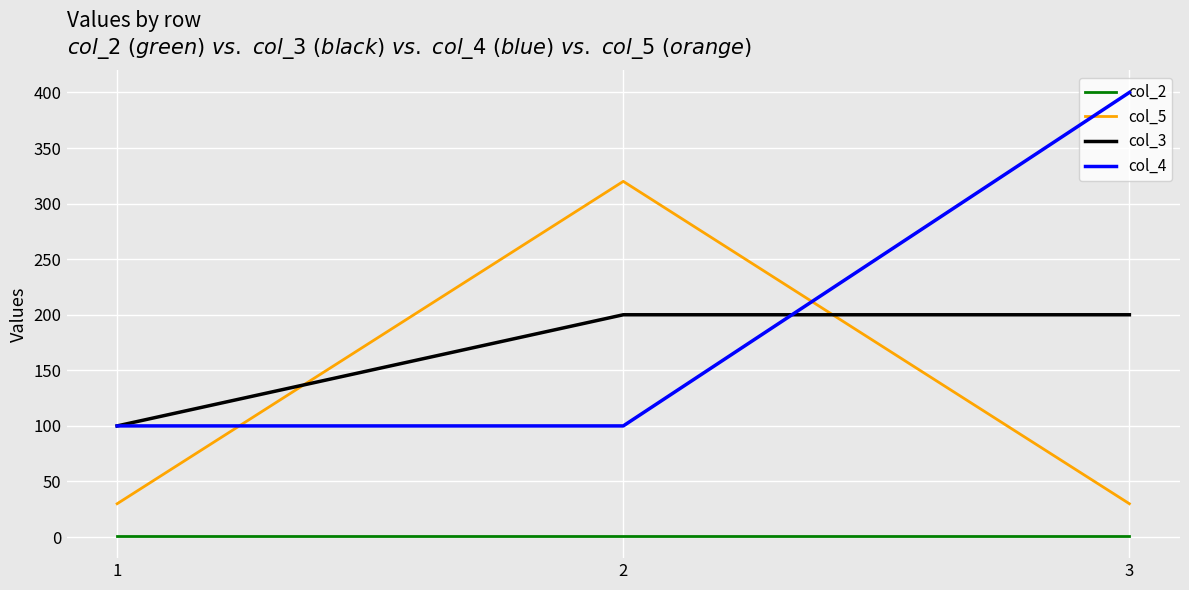

Which series has the largest range (max minus min)?

col_4